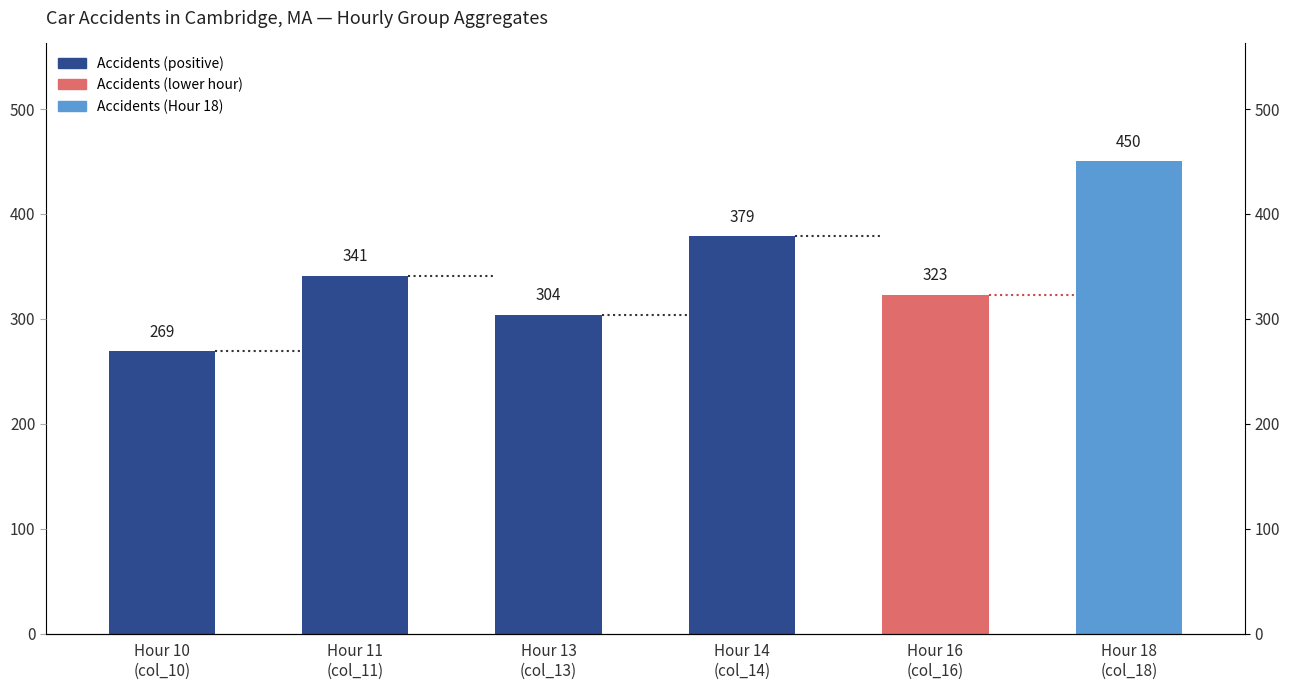

Are the bars grouped side by side (vs. stacked)?

No